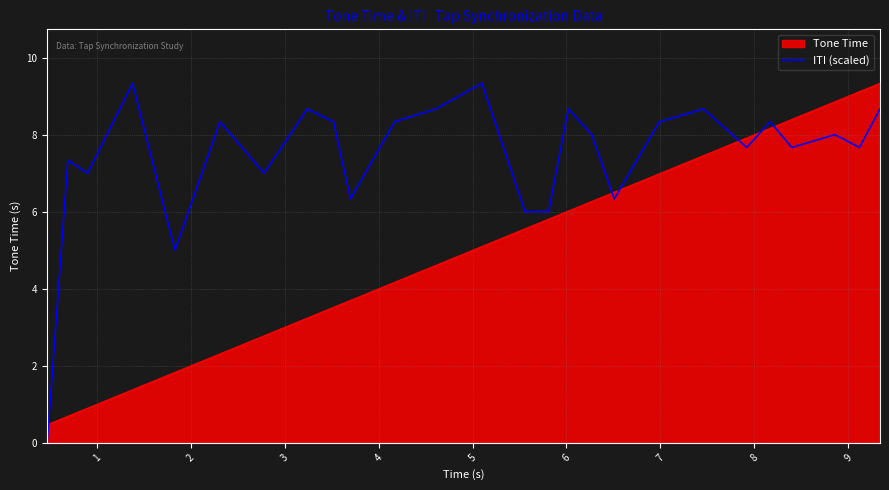

Which series has the largest range (max minus min)?

ITI (scaled)